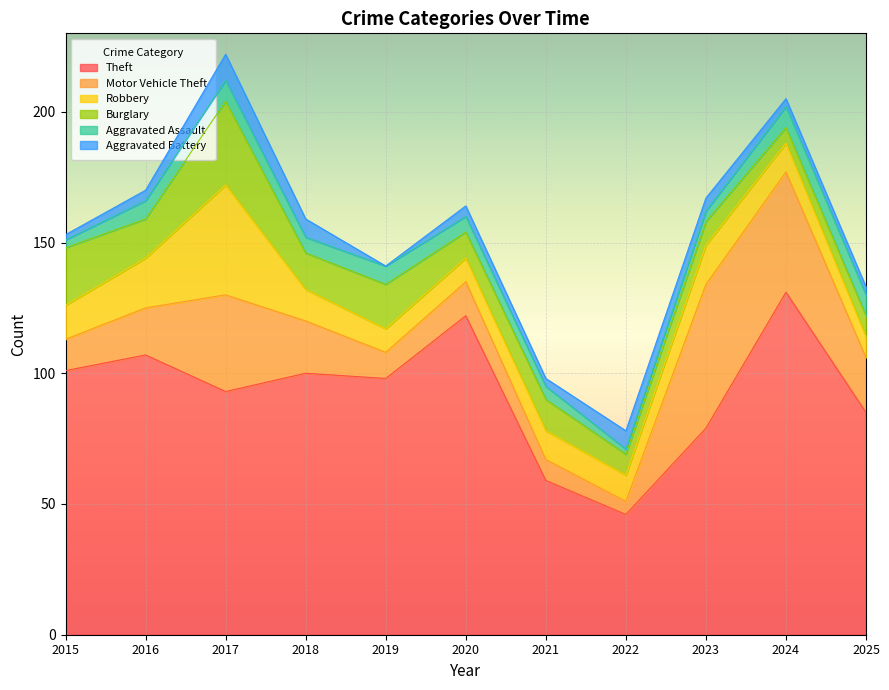

What is the total value across all series at 2024?

205